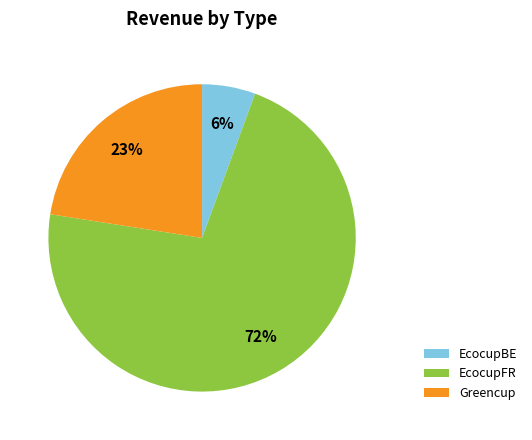

Is the sum of EcocupFR and EcocupBE greater than half?

Yes